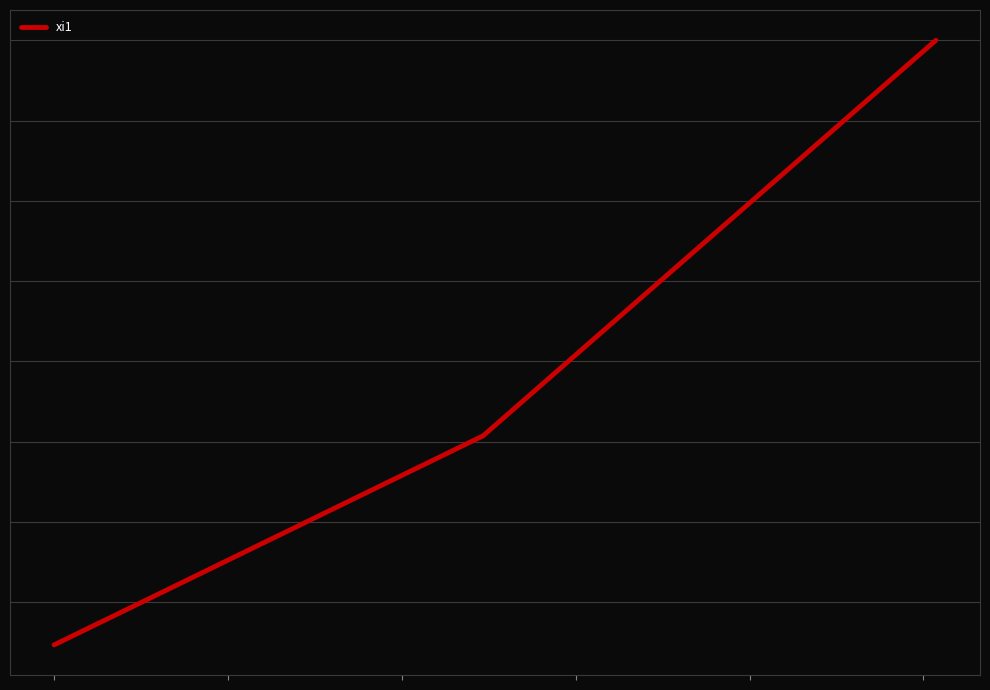

Reading right to left, extract all data points from this chart.

5.0	2.5	1.2